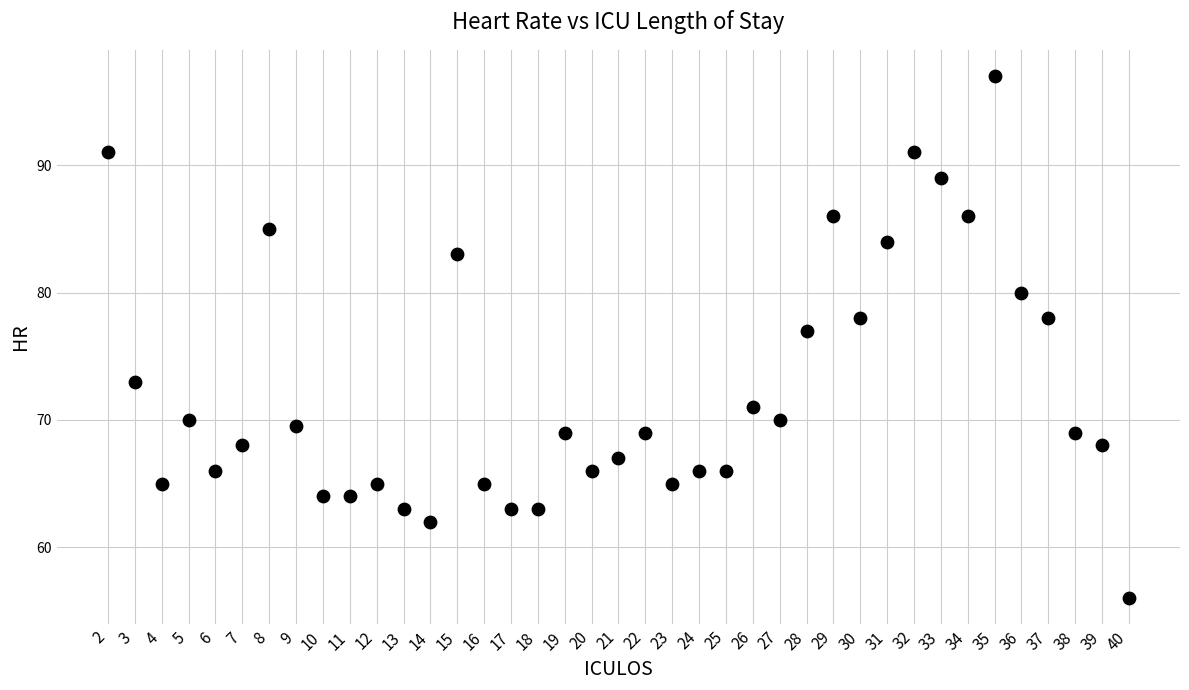

What Y value in the scatter plot is closest to 76?

77.0